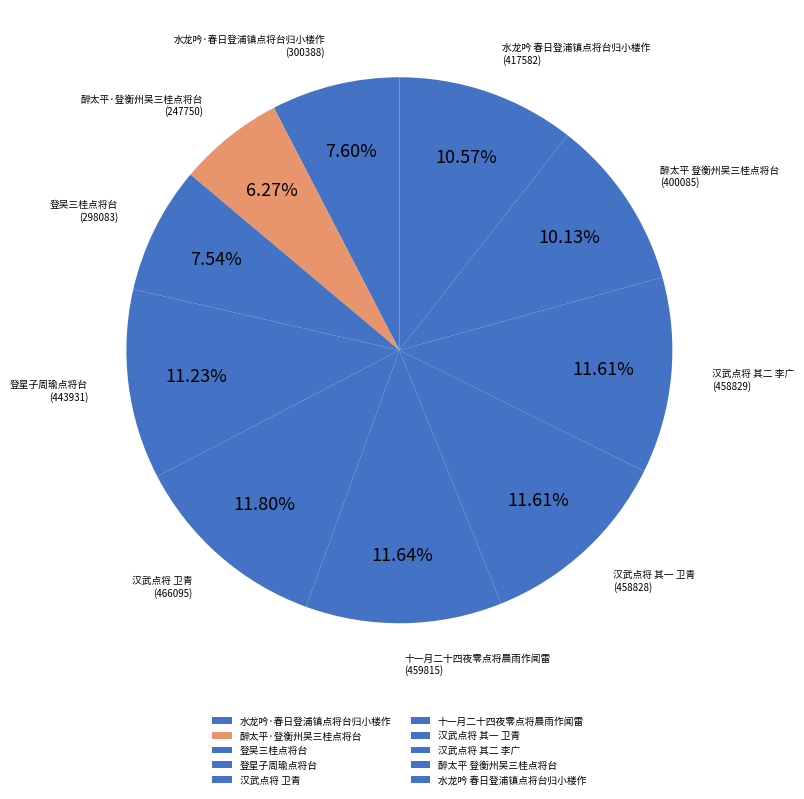

To the nearest percent, what is the average slice percentage?

10%